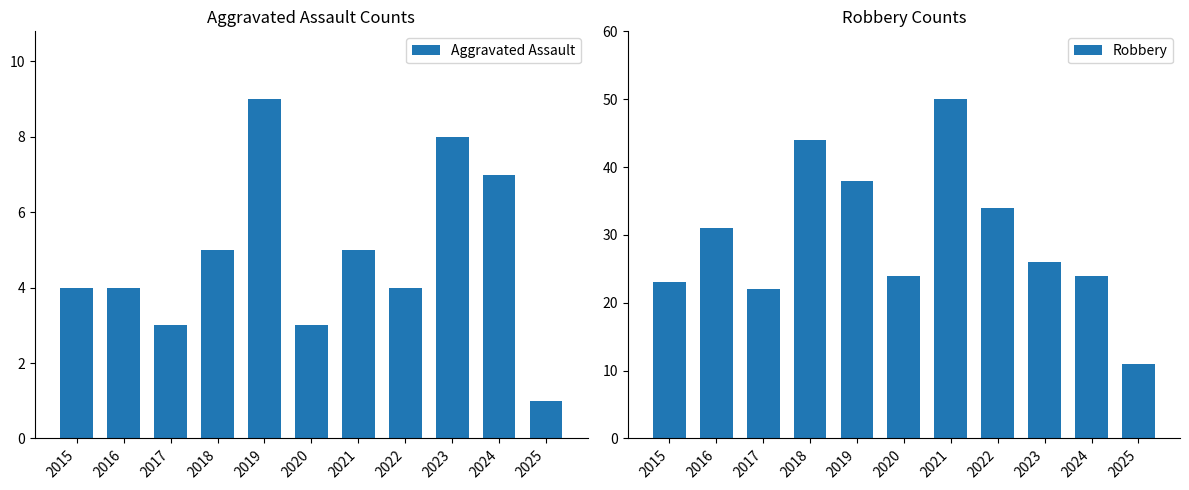

How many values in the Aggravated Assault series exceed 4?

5